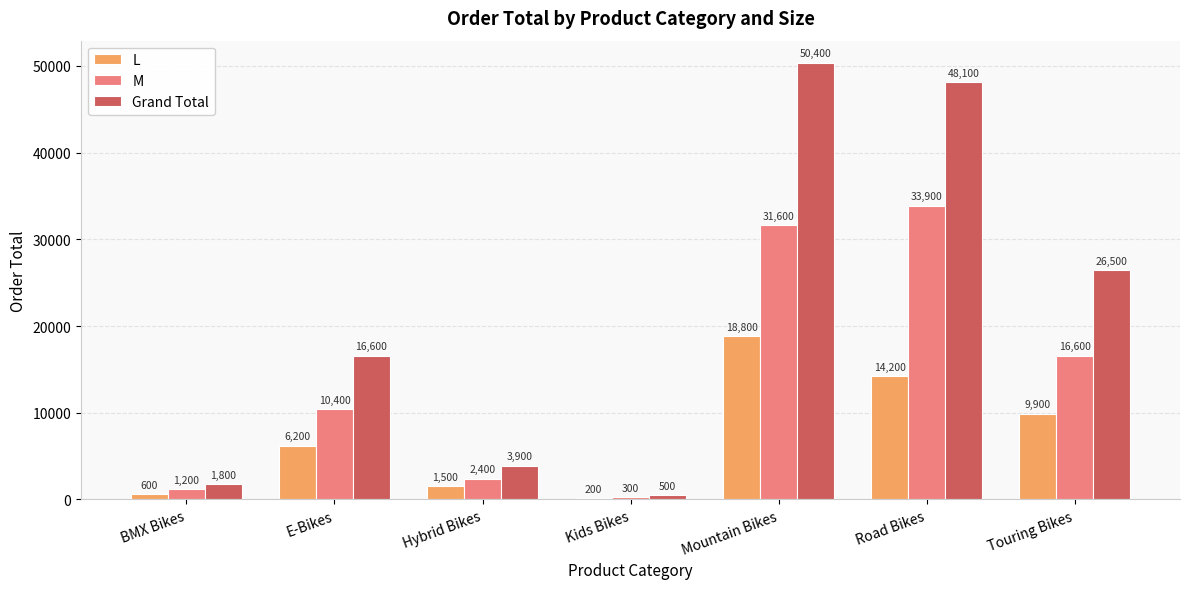

Are the bars horizontal?

No